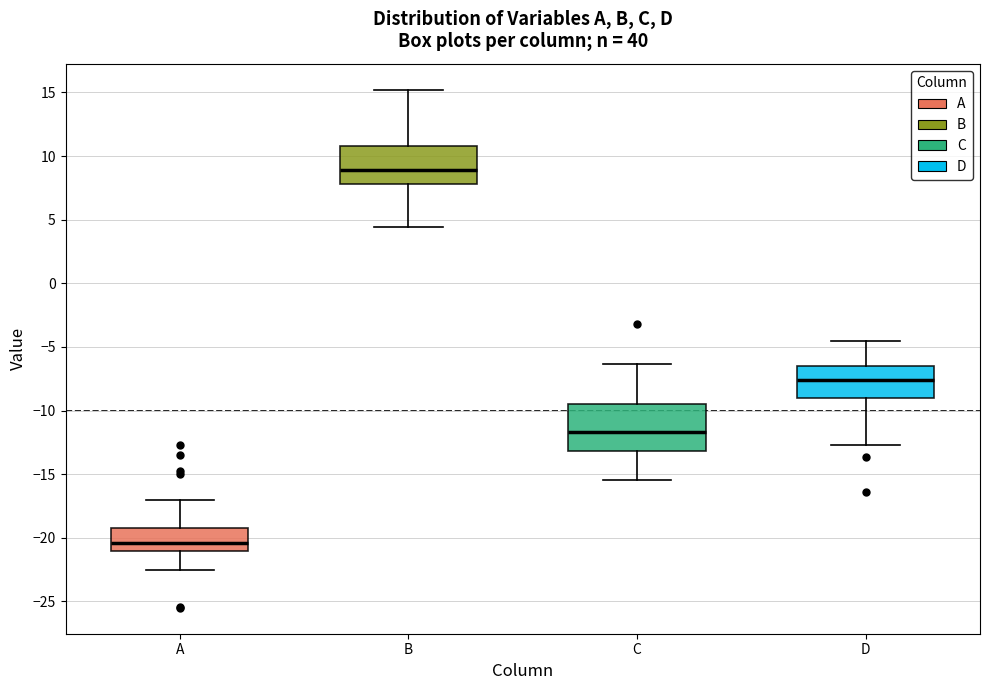

Reading left to right, read every box against the y-axis: the position of its median line, the range the box covers, and the ends of its whiskers. The values are not printed on the chart, so give them approximately, as read against the axis.

A: median -20.5, box -21.0 to -19.0, whiskers -22.5 to -17.0
B: median 9.0, box 8.0 to 11.0, whiskers 4.5 to 15.0
C: median -11.5, box -13.0 to -9.5, whiskers -15.5 to -6.5
D: median -7.5, box -9.0 to -6.5, whiskers -12.5 to -4.5